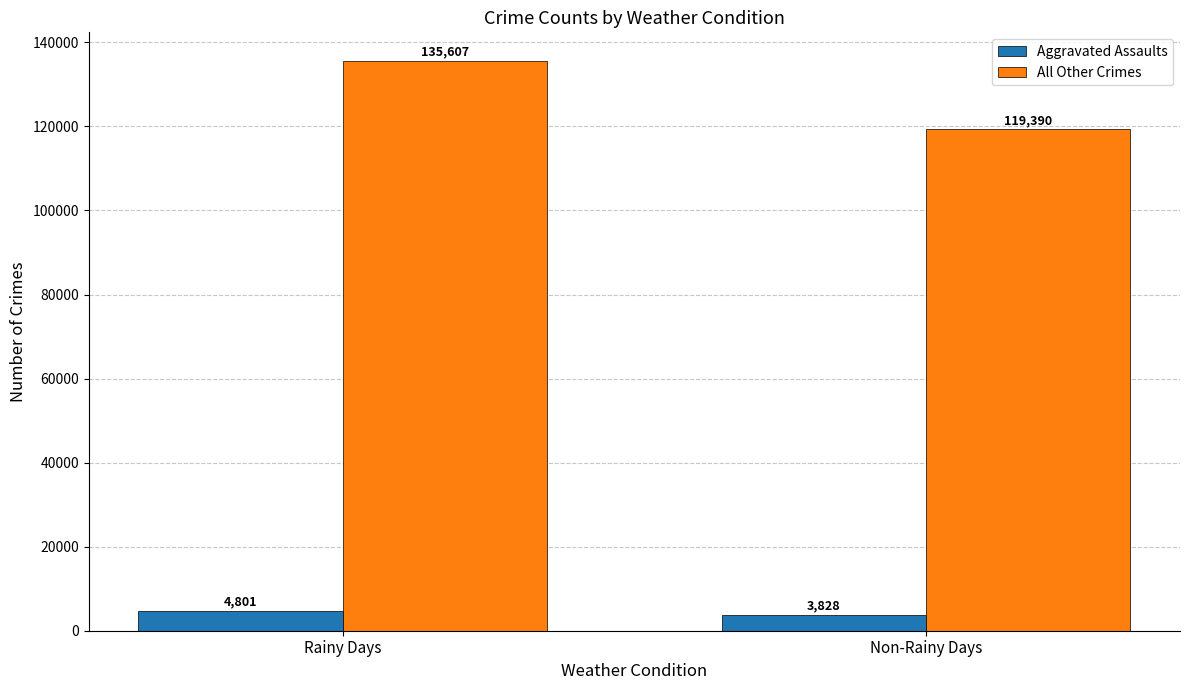

Reading left to right, what are all the values shown in this chart?

Aggravated Assaults: Rainy Days=4801	Non-Rainy Days=3828
All Other Crimes: Rainy Days=135607	Non-Rainy Days=119390